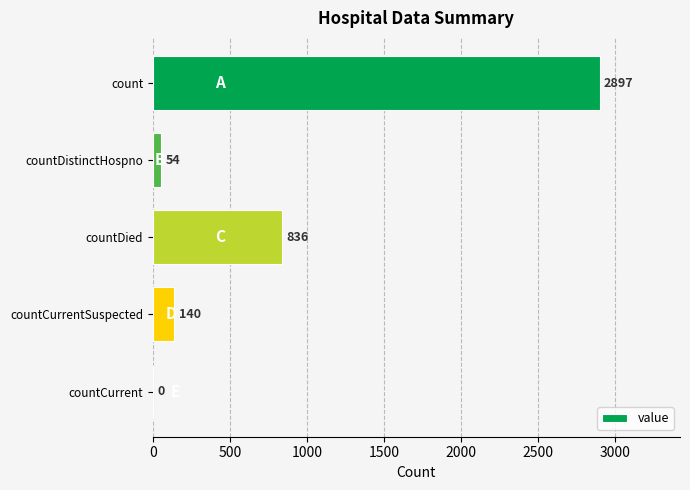

What is the sum of all values?

3927